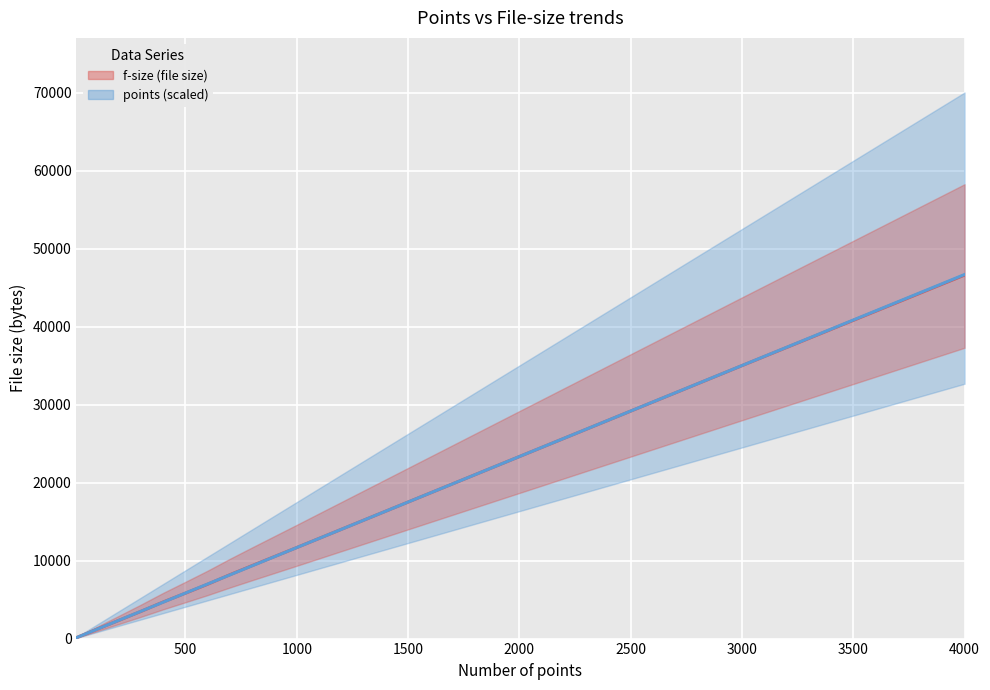

What is the spread (max minus min) of values at 2000?

5.0